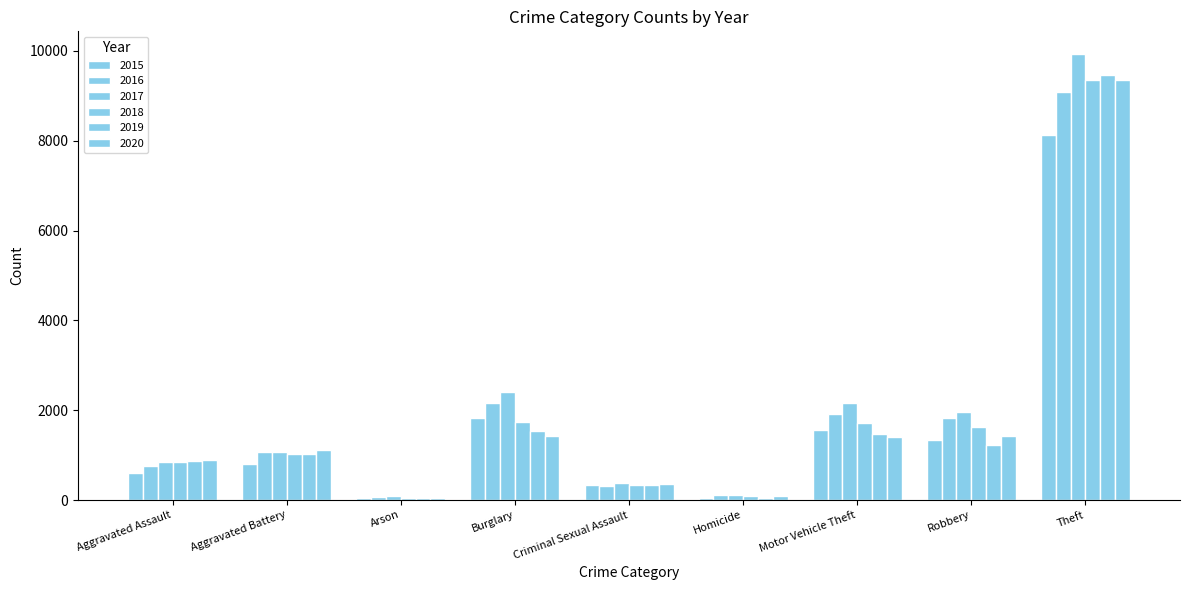

The 2020 series shows 9357 at Theft. True or false?

True